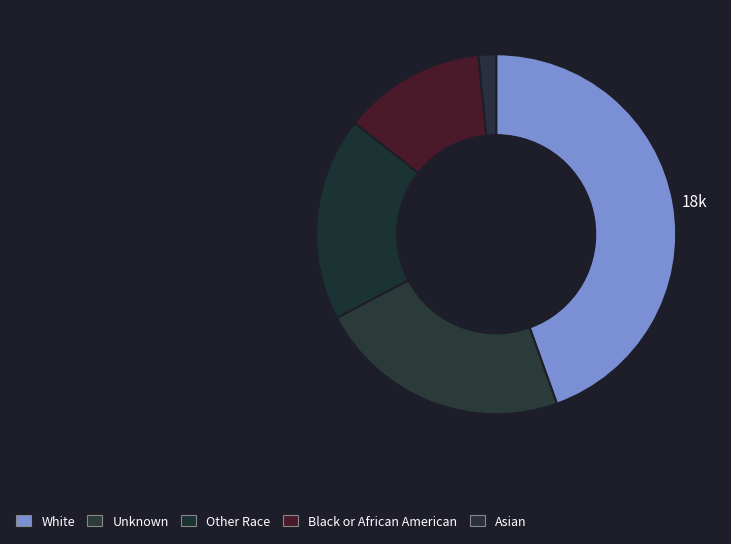

What percentage is the Asian slice, to the nearest percent?

2%